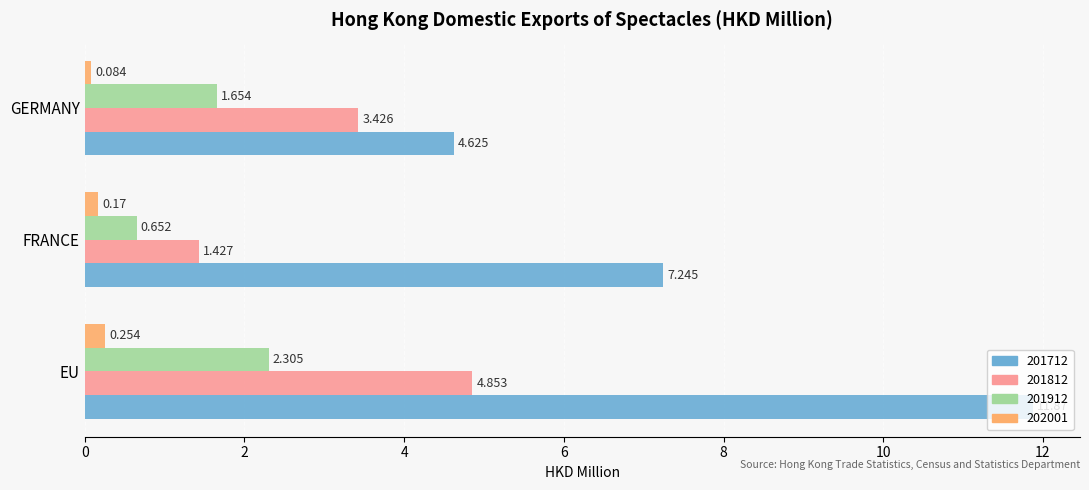

At which category does the chart reach its minimum across all series?

GERMANY